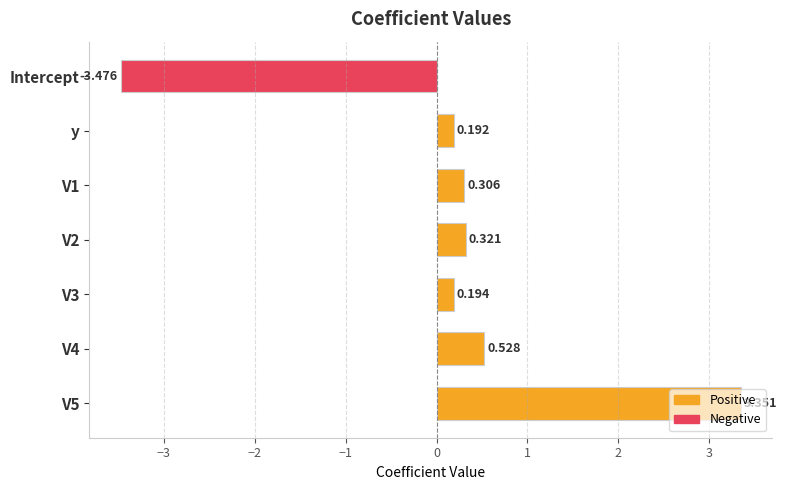

At which label is the value closest to 0?

y